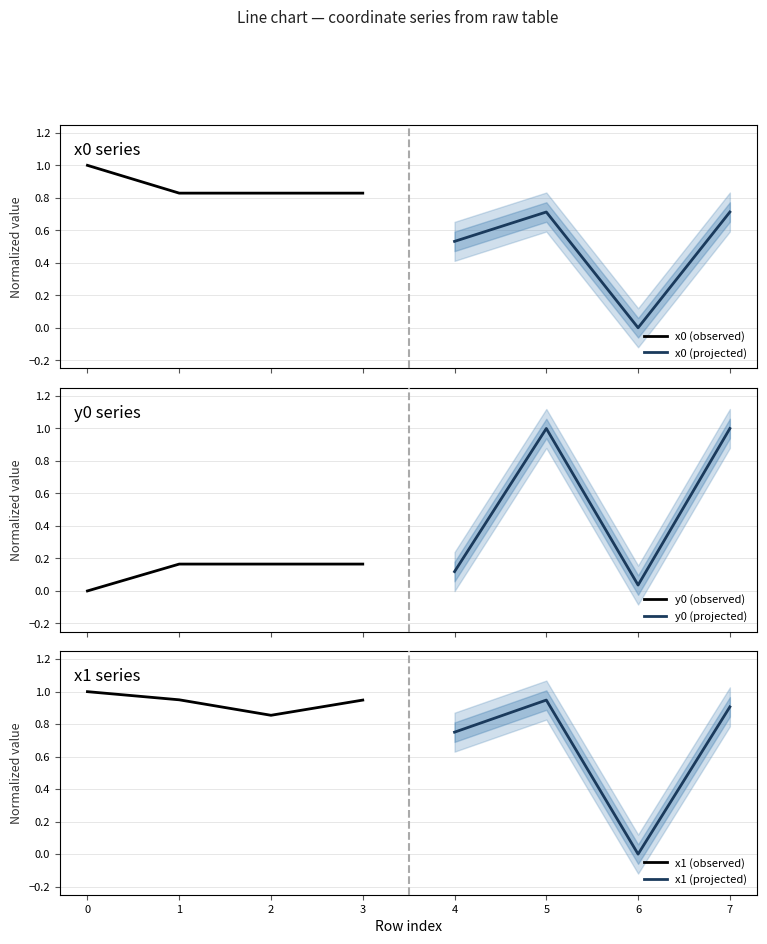

How many interior local peaks does the y0 (projected) series have?

1